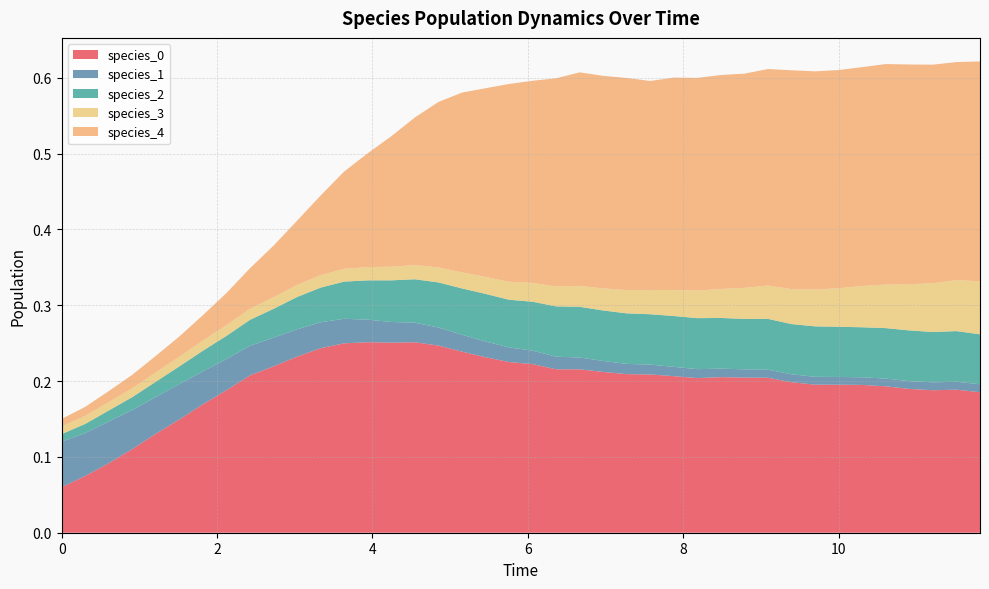

Reading left to right, transcribe all the data shown in this chart.

species_0: 0.1	0.1	0.1	0.1	0.1	0.1	0.2	0.2	0.2	0.2	0.2	0.2	0.2	0.3	0.3	0.3	0.2	0.2	0.2	0.2	0.2	0.2	0.2	0.2	0.2	0.2	0.2	0.2	0.2	0.2	0.2	0.2	0.2	0.2	0.2	0.2	0.2	0.2	0.2	0.2
species_1: 0.1	0.1	0.1	0.1	0.0	0.0	0.0	0.0	0.0	0.0	0.0	0.0	0.0	0.0	0.0	0.0	0.0	0.0	0.0	0.0	0.0	0.0	0.0	0.0	0.0	0.0	0.0	0.0	0.0	0.0	0.0	0.0	0.0	0.0	0.0	0.0	0.0	0.0	0.0	0.0
species_2: 0.0	0.0	0.0	0.0	0.0	0.0	0.0	0.0	0.0	0.0	0.0	0.0	0.0	0.1	0.1	0.1	0.1	0.1	0.1	0.1	0.1	0.1	0.1	0.1	0.1	0.1	0.1	0.1	0.1	0.1	0.1	0.1	0.1	0.1	0.1	0.1	0.1	0.1	0.1	0.1
species_3: 0.0	0.0	0.0	0.0	0.0	0.0	0.0	0.0	0.0	0.0	0.0	0.0	0.0	0.0	0.0	0.0	0.0	0.0	0.0	0.0	0.0	0.0	0.0	0.0	0.0	0.0	0.0	0.0	0.0	0.0	0.0	0.0	0.0	0.1	0.1	0.1	0.1	0.1	0.1	0.1
species_4: 0.0	0.0	0.0	0.0	0.0	0.0	0.0	0.0	0.1	0.1	0.1	0.1	0.1	0.2	0.2	0.2	0.2	0.2	0.2	0.3	0.3	0.3	0.3	0.3	0.3	0.3	0.3	0.3	0.3	0.3	0.3	0.3	0.3	0.3	0.3	0.3	0.3	0.3	0.3	0.3